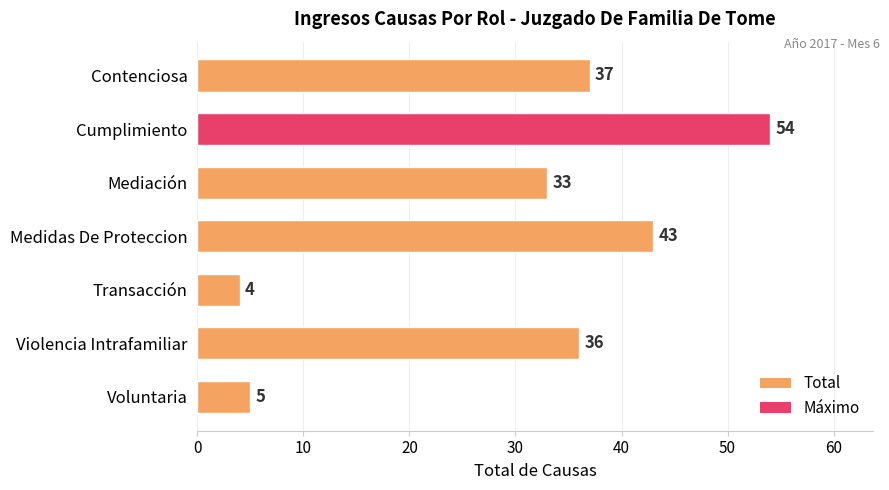

What is the greatest value displayed?

54